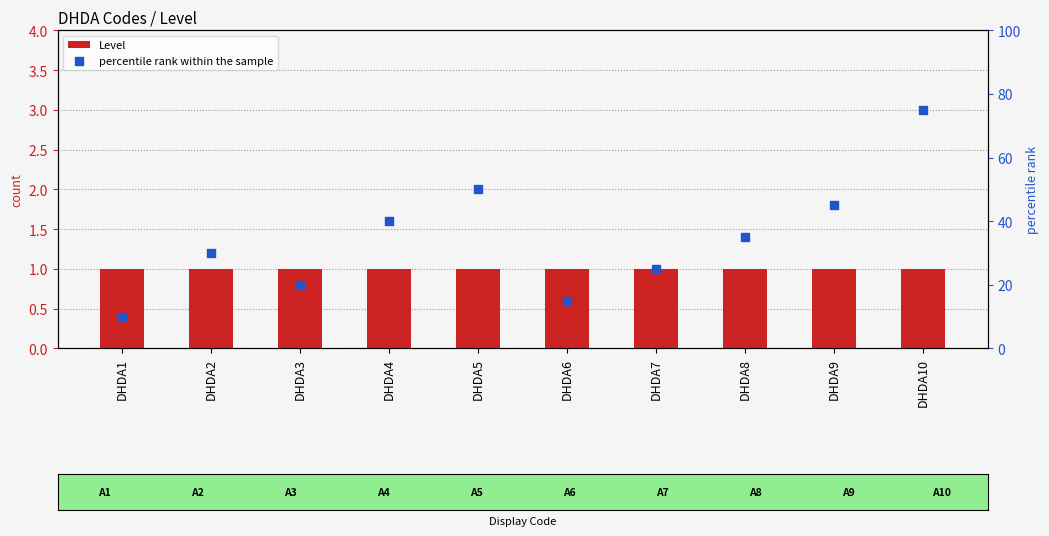

At which category is the sum across all series the highest?

DHDA10